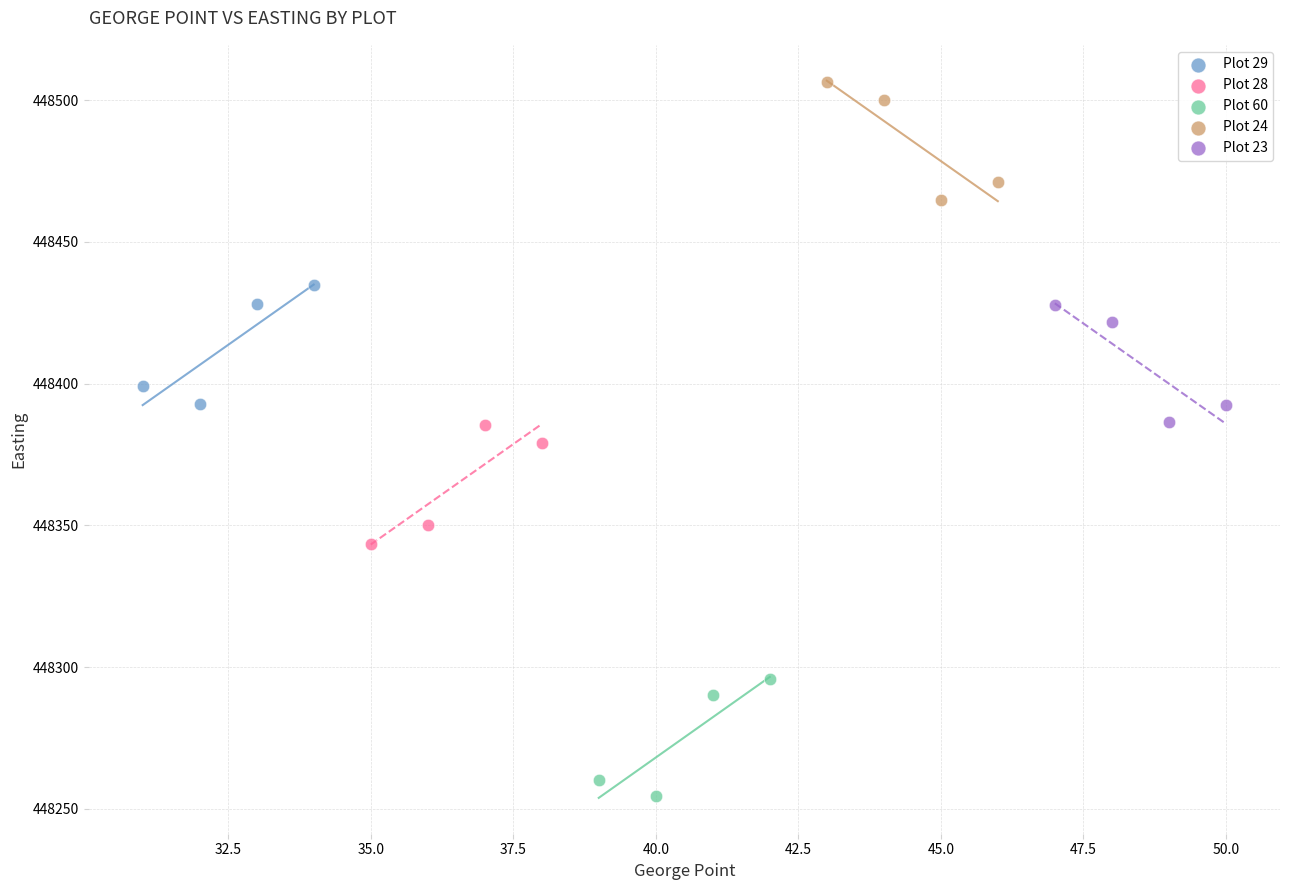

Which series reaches the minimum Y coordinate?

Plot 60